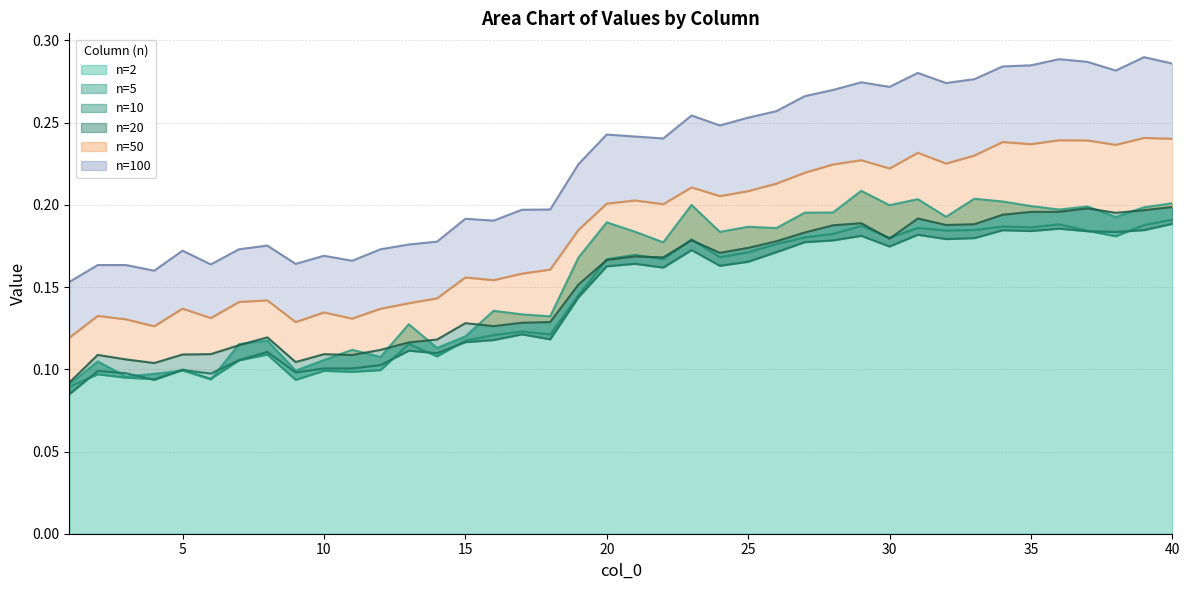

How many interior local peaks does the 10 series have?

11